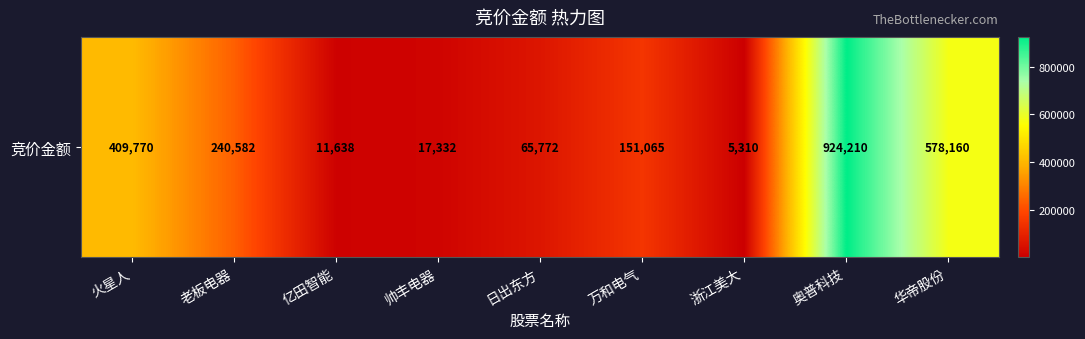

Reading left to right, transcribe all the data shown in this chart.

火星人=409770	老板电器=240582	亿田智能=11638	帅丰电器=17332	日出东方=65772	万和电气=151065	浙江美大=5310	奥普科技=924210	华帝股份=578160